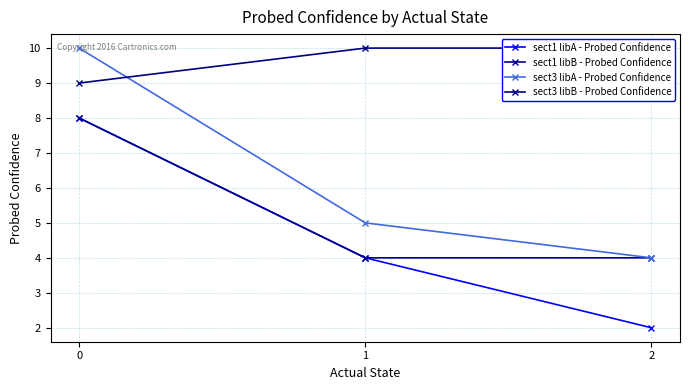

Which label corresponds to the smallest value in the chart?

2